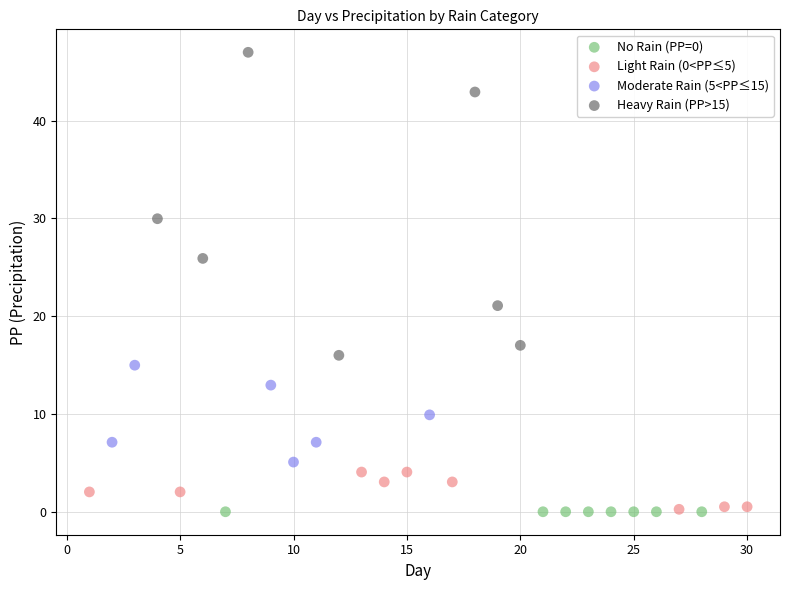

Which series contains the highest Y value?

Heavy Rain (PP>15)